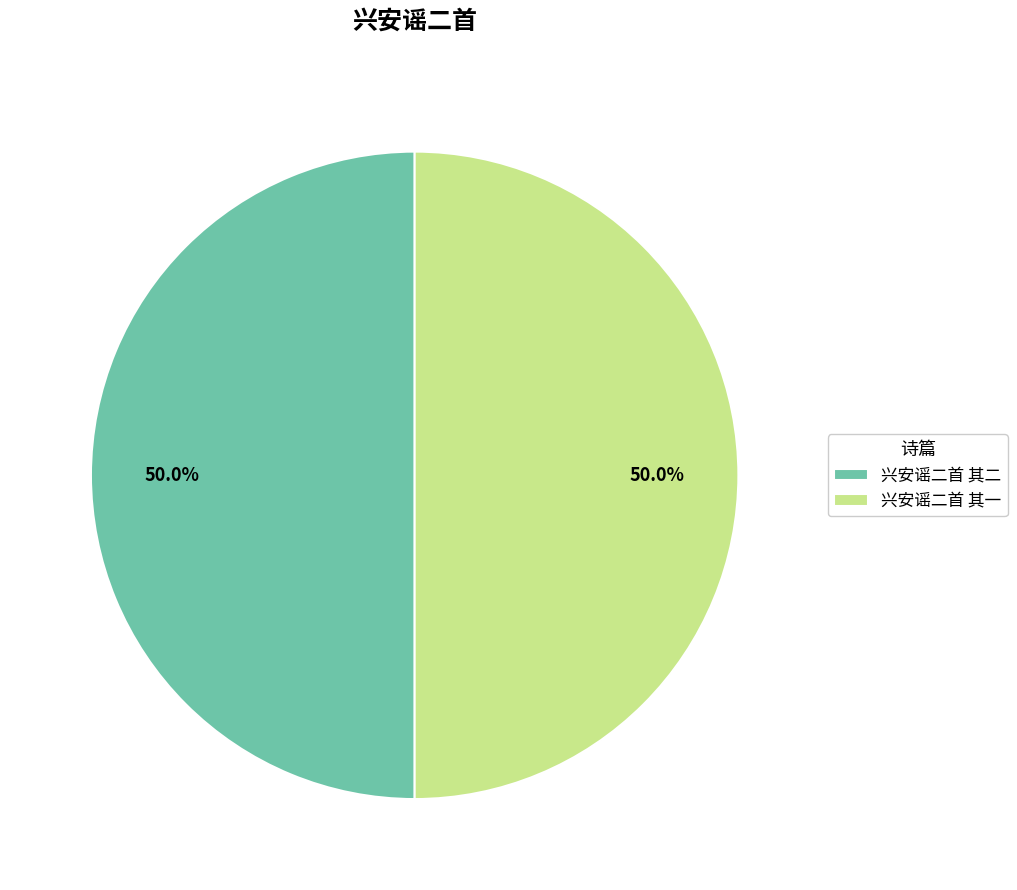

How much of the chart is everything except 兴安谣二首 其一?

50.0%